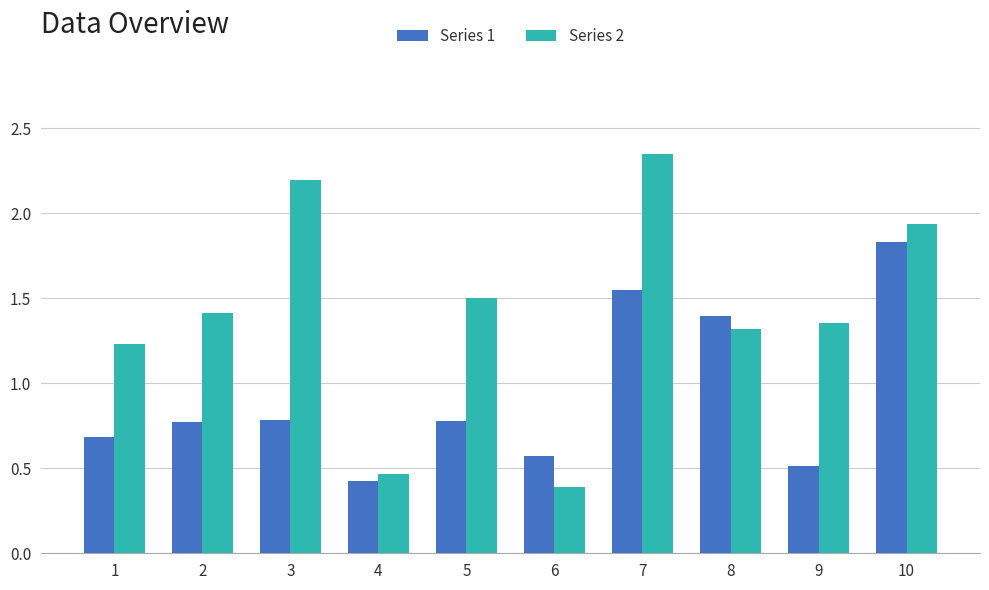

Which category has the highest value in the Series 1 series?

10